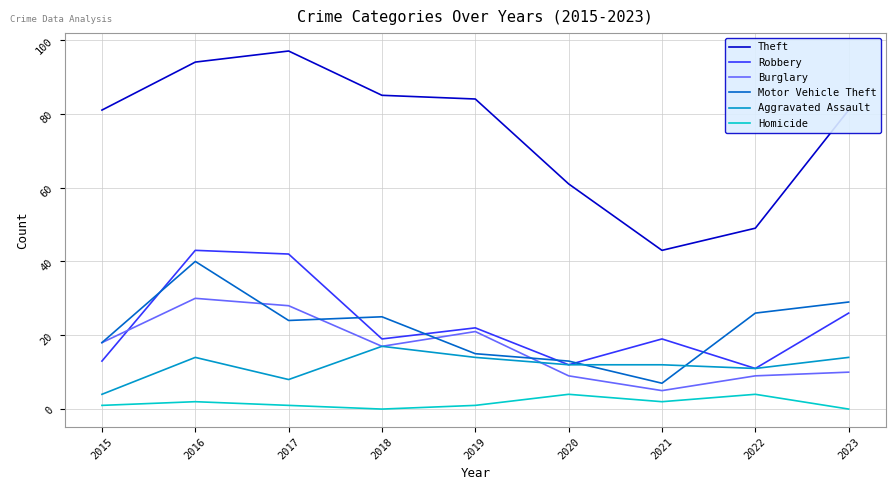

At which category does the chart reach its peak across all series?

2017